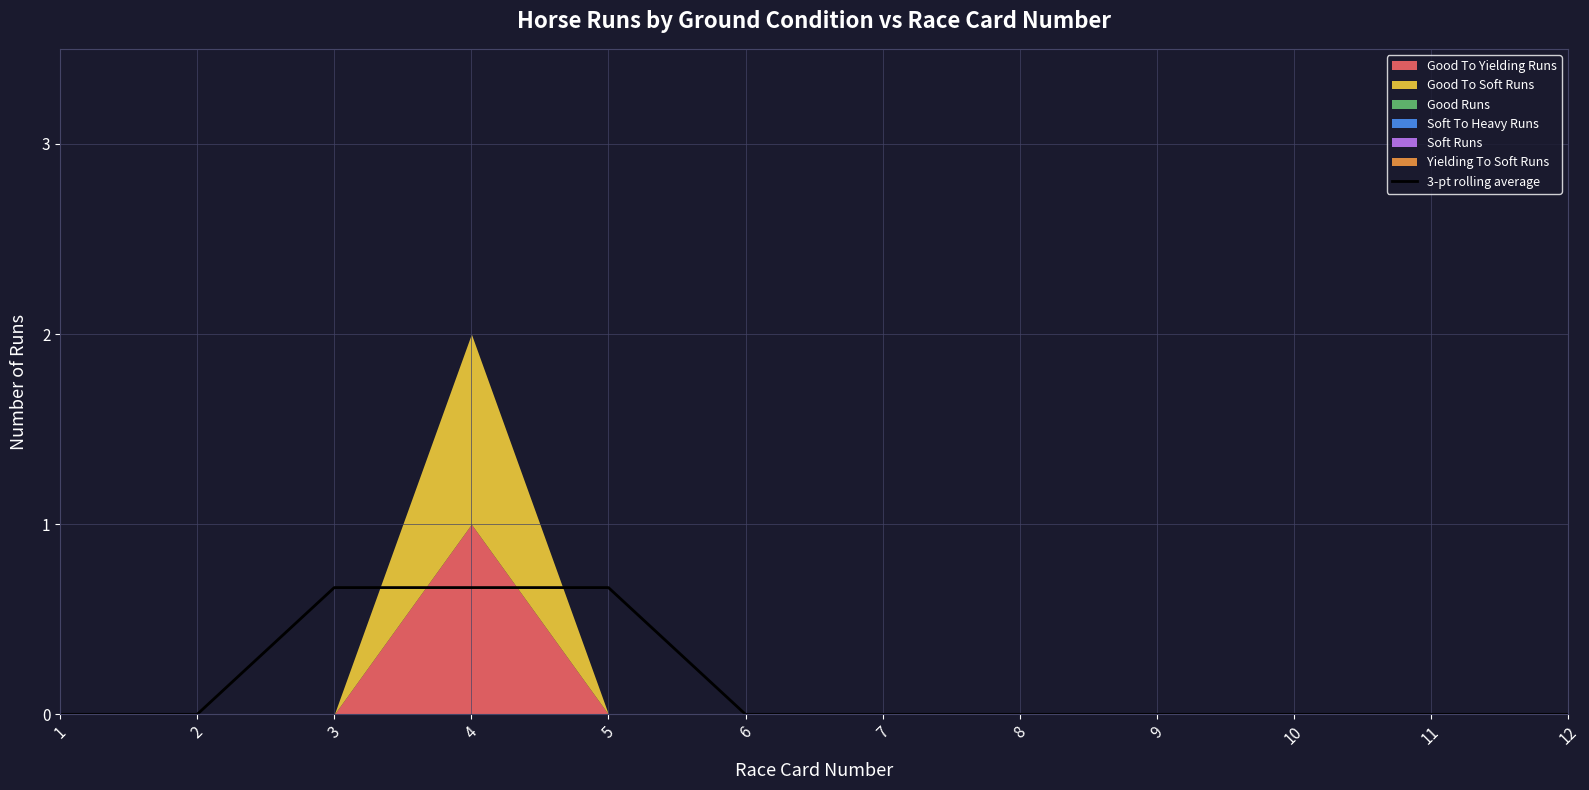

Reading left to right, transcribe all the data shown in this chart.

1=0.0	2=0.0	3=0.7	4=0.7	5=0.7	6=0.0	7=0.0	8=0.0	9=0.0	10=0.0	11=0.0	12=0.0